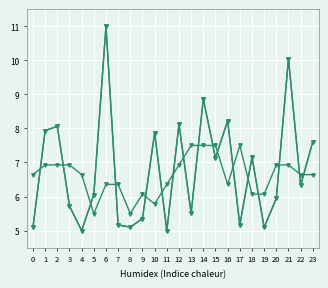

How many series are shown in this chart?

3